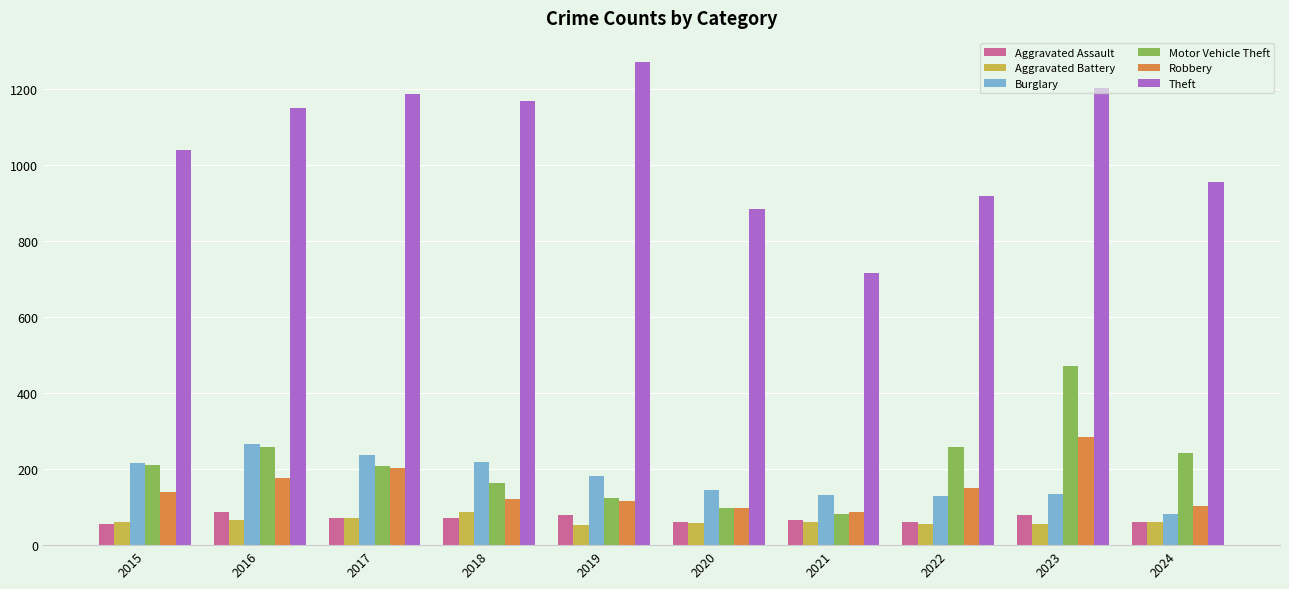

How many categories are shown in the chart?

10